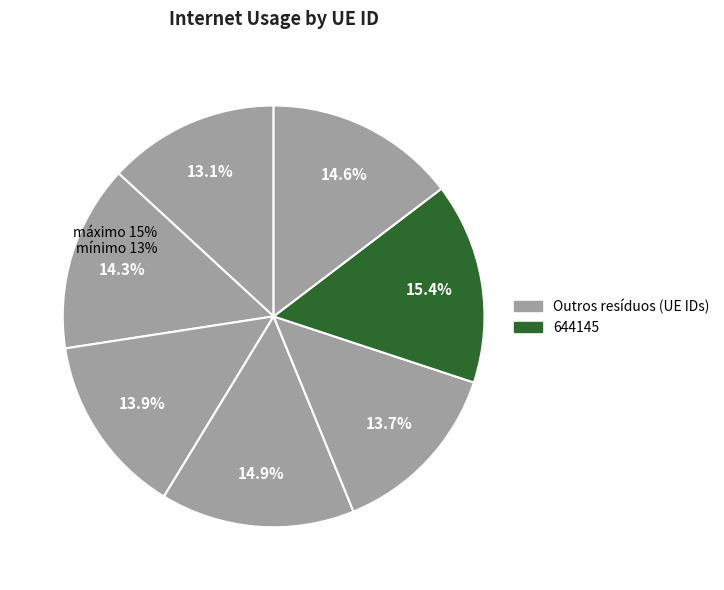

How many slices are in this pie chart?

7